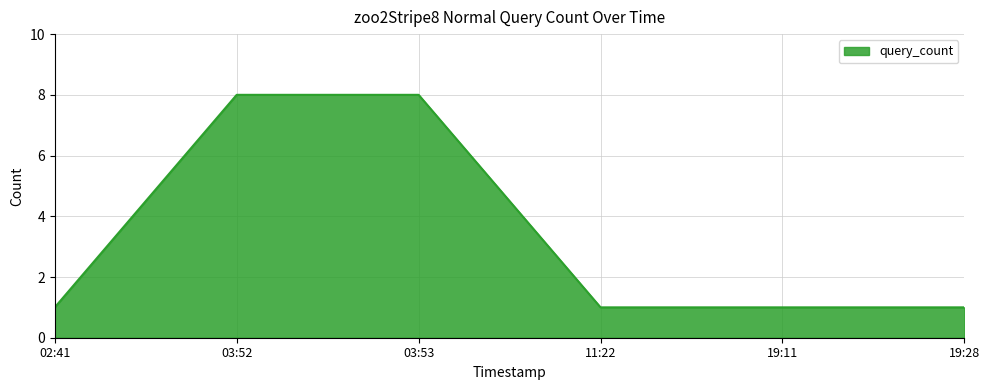

What position from the left is 02:41?

1